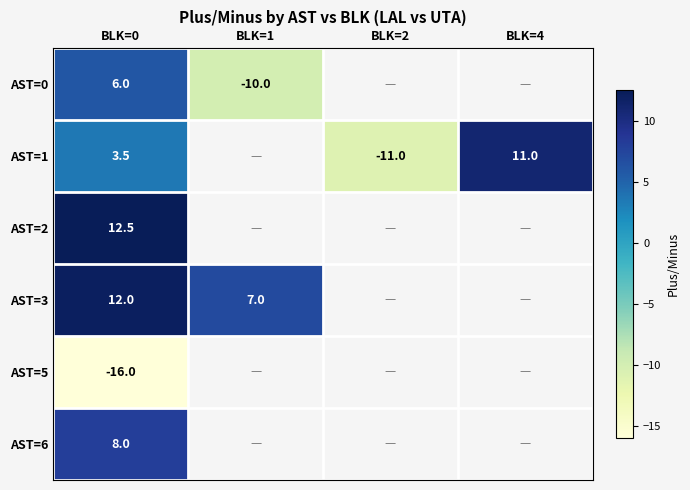

The AST=1 series shows -11.0 at BLK=2. True or false?

True